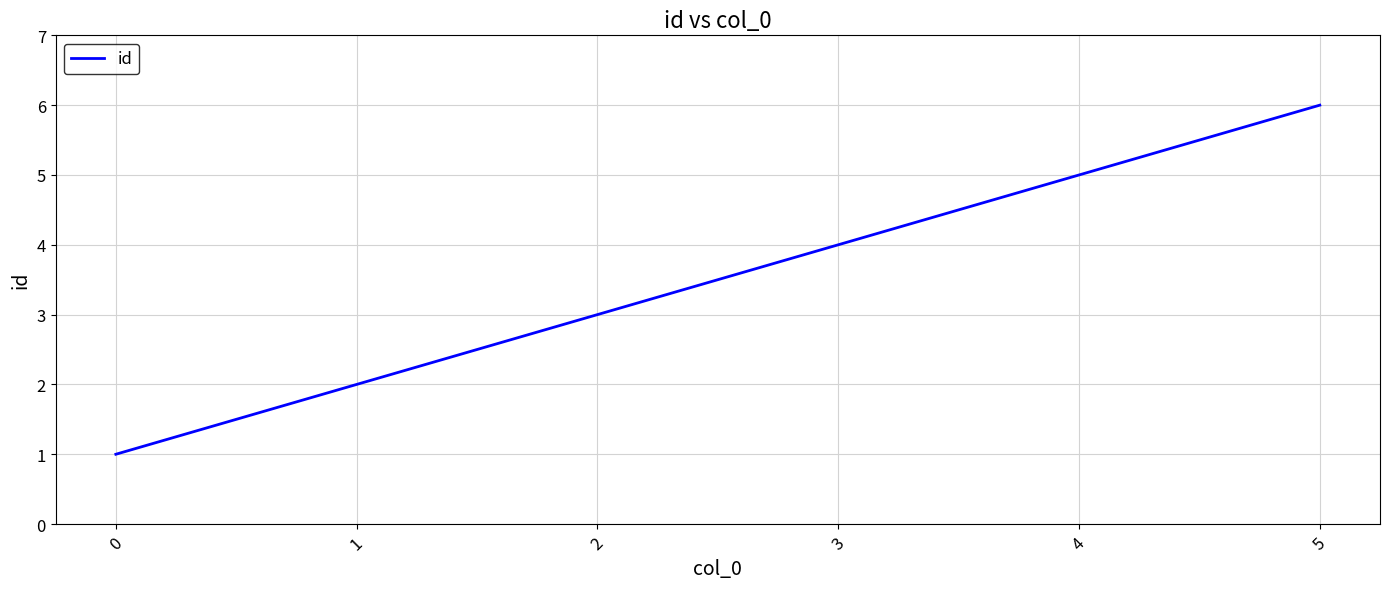

The chart shows a value of 3 at 2. True or false?

True